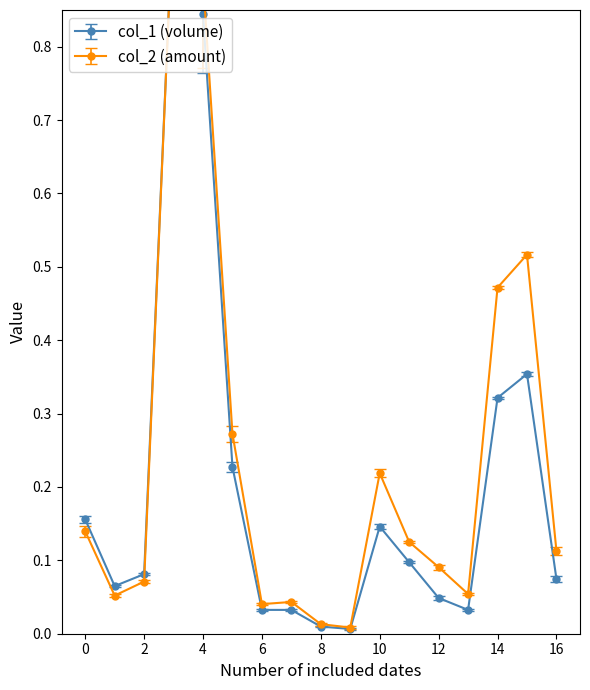

Is it true that col_1 equals 0.4 at 101/02/03?

False